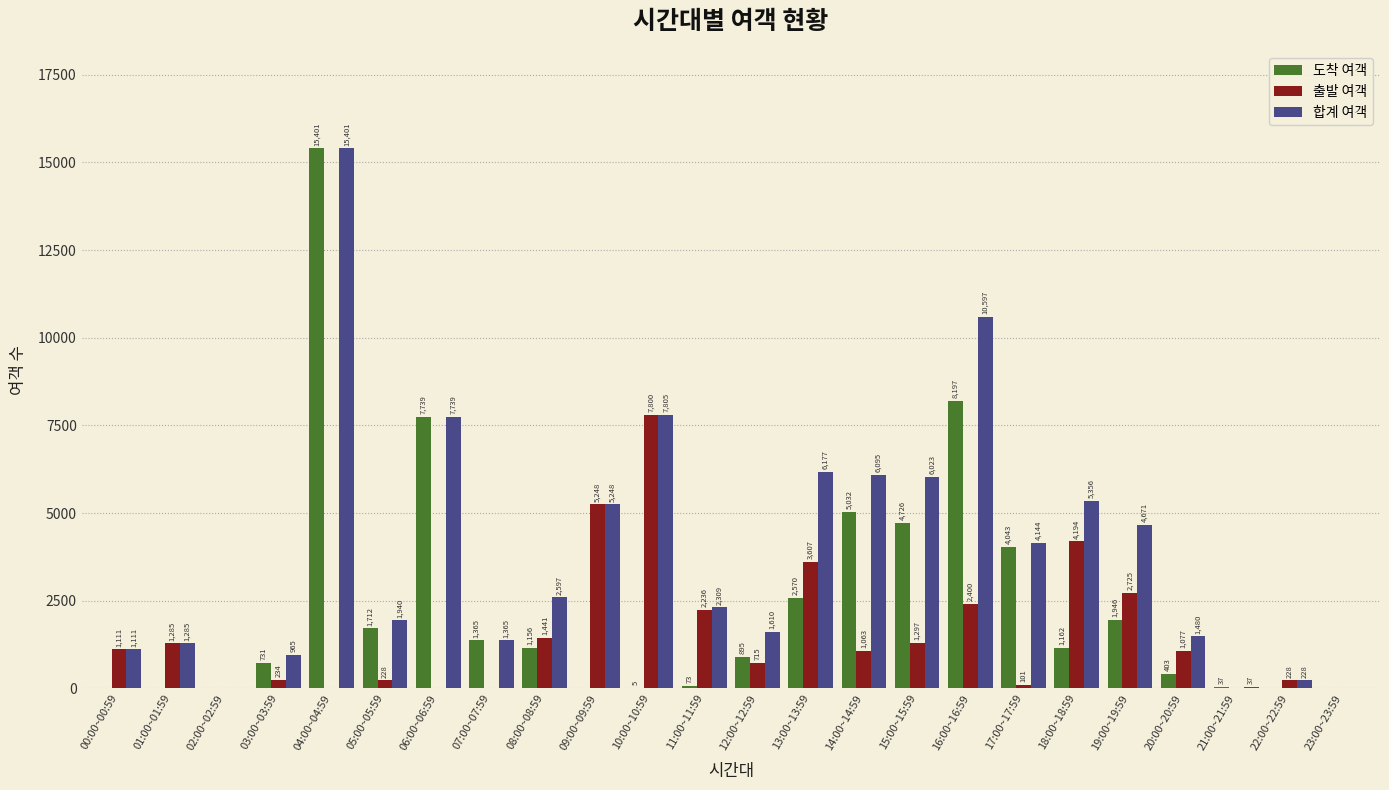

Reading right to left, extract all data points from this chart.

도착 여객: 23:00~23:59=0	22:00~22:59=0	21:00~21:59=37	20:00~20:59=403	19:00~19:59=1946	18:00~18:59=1162	17:00~17:59=4043	16:00~16:59=8197	15:00~15:59=4726	14:00~14:59=5032	13:00~13:59=2570	12:00~12:59=895	11:00~11:59=73	10:00~10:59=5	09:00~09:59=0	08:00~08:59=1156	07:00~07:59=1365	06:00~06:59=7739	05:00~05:59=1712	04:00~04:59=15401	03:00~03:59=731	02:00~02:59=0	01:00~01:59=0	00:00~00:59=0
출발 여객: 23:00~23:59=0	22:00~22:59=228	21:00~21:59=0	20:00~20:59=1077	19:00~19:59=2725	18:00~18:59=4194	17:00~17:59=101	16:00~16:59=2400	15:00~15:59=1297	14:00~14:59=1063	13:00~13:59=3607	12:00~12:59=715	11:00~11:59=2236	10:00~10:59=7800	09:00~09:59=5248	08:00~08:59=1441	07:00~07:59=0	06:00~06:59=0	05:00~05:59=228	04:00~04:59=0	03:00~03:59=234	02:00~02:59=0	01:00~01:59=1285	00:00~00:59=1111
합계 여객: 23:00~23:59=0	22:00~22:59=228	21:00~21:59=37	20:00~20:59=1480	19:00~19:59=4671	18:00~18:59=5356	17:00~17:59=4144	16:00~16:59=10597	15:00~15:59=6023	14:00~14:59=6095	13:00~13:59=6177	12:00~12:59=1610	11:00~11:59=2309	10:00~10:59=7805	09:00~09:59=5248	08:00~08:59=2597	07:00~07:59=1365	06:00~06:59=7739	05:00~05:59=1940	04:00~04:59=15401	03:00~03:59=965	02:00~02:59=0	01:00~01:59=1285	00:00~00:59=1111